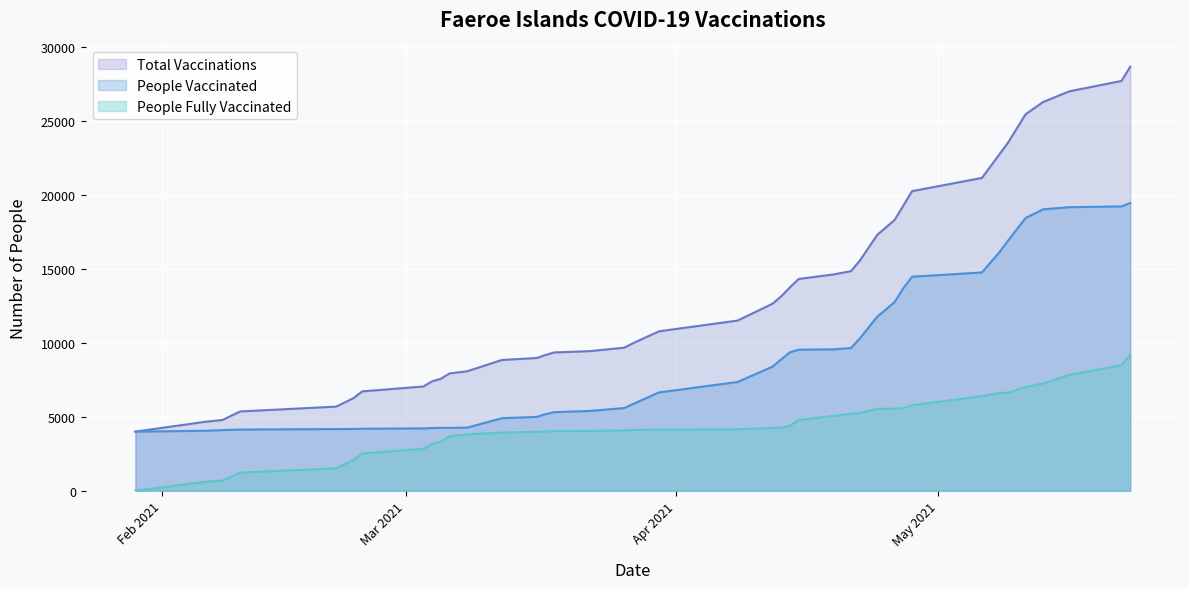

True or false: people_vaccinated and people_fully_vaccinated intersect in this chart.

False